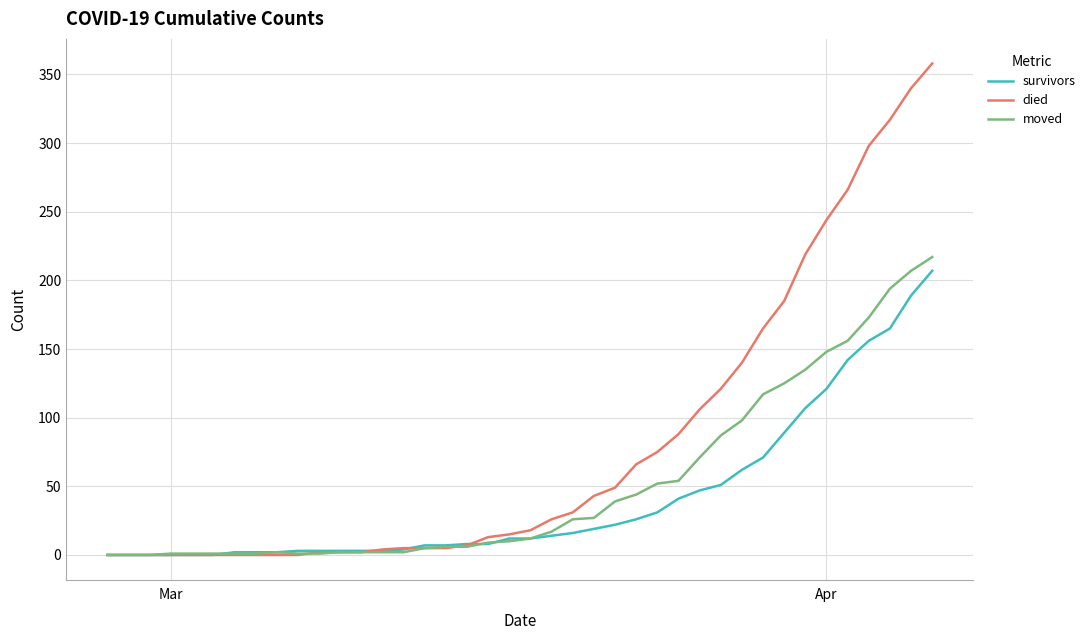

Which series has the largest total across all categories?

died